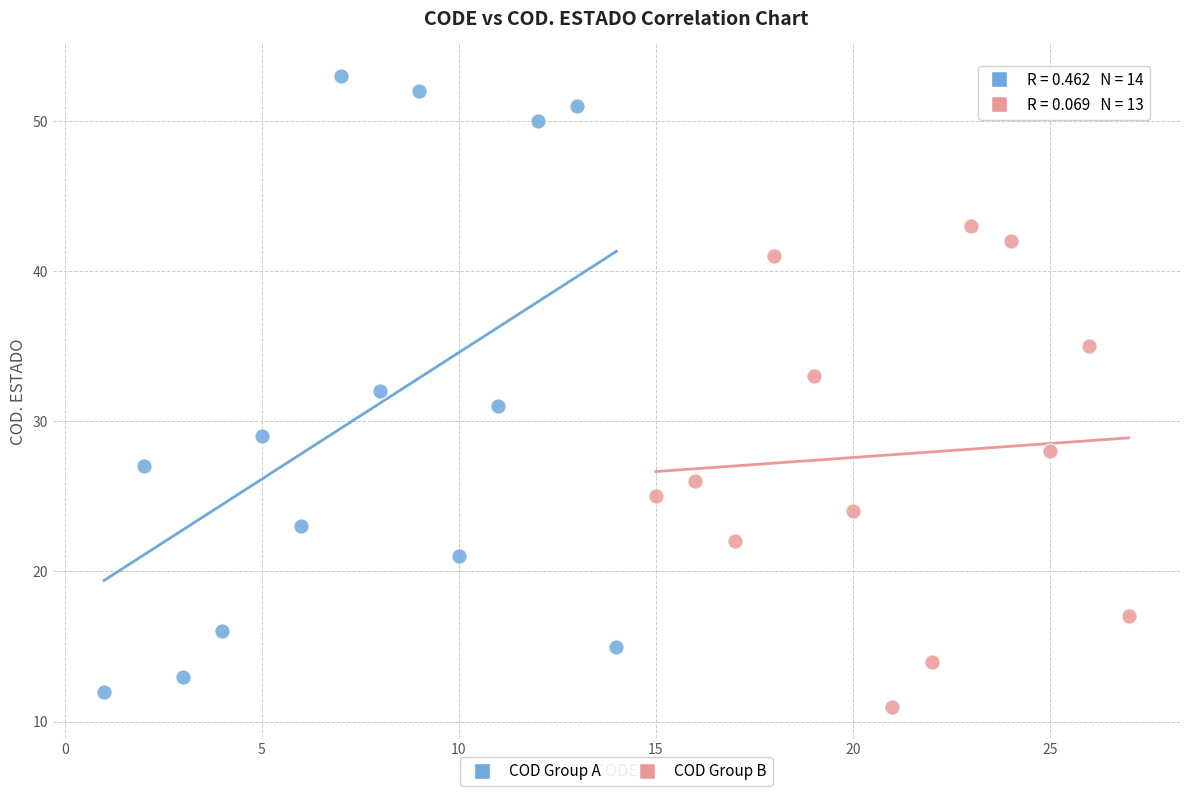

Which series contains the highest Y value?

COD Group A